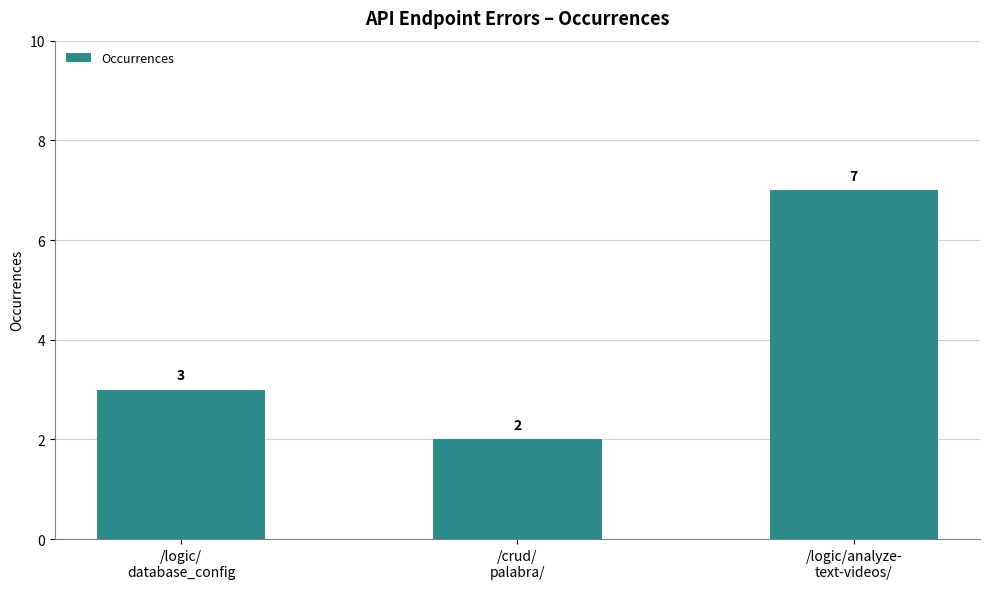

How many bars are there in total?

3